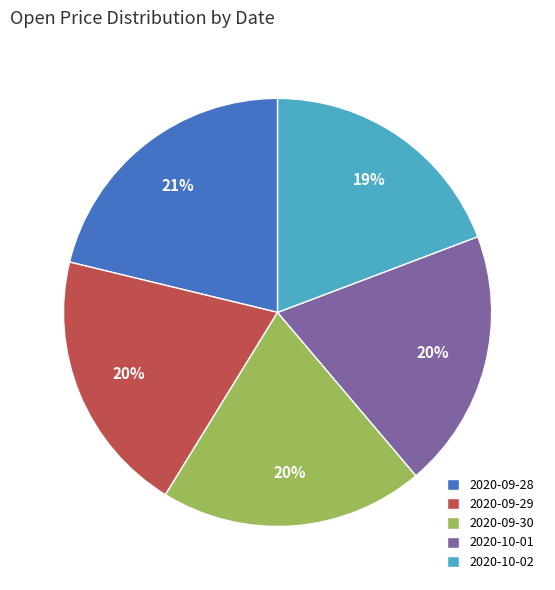

To the nearest percent, what percentage of the pie is 2020-09-29?

20%